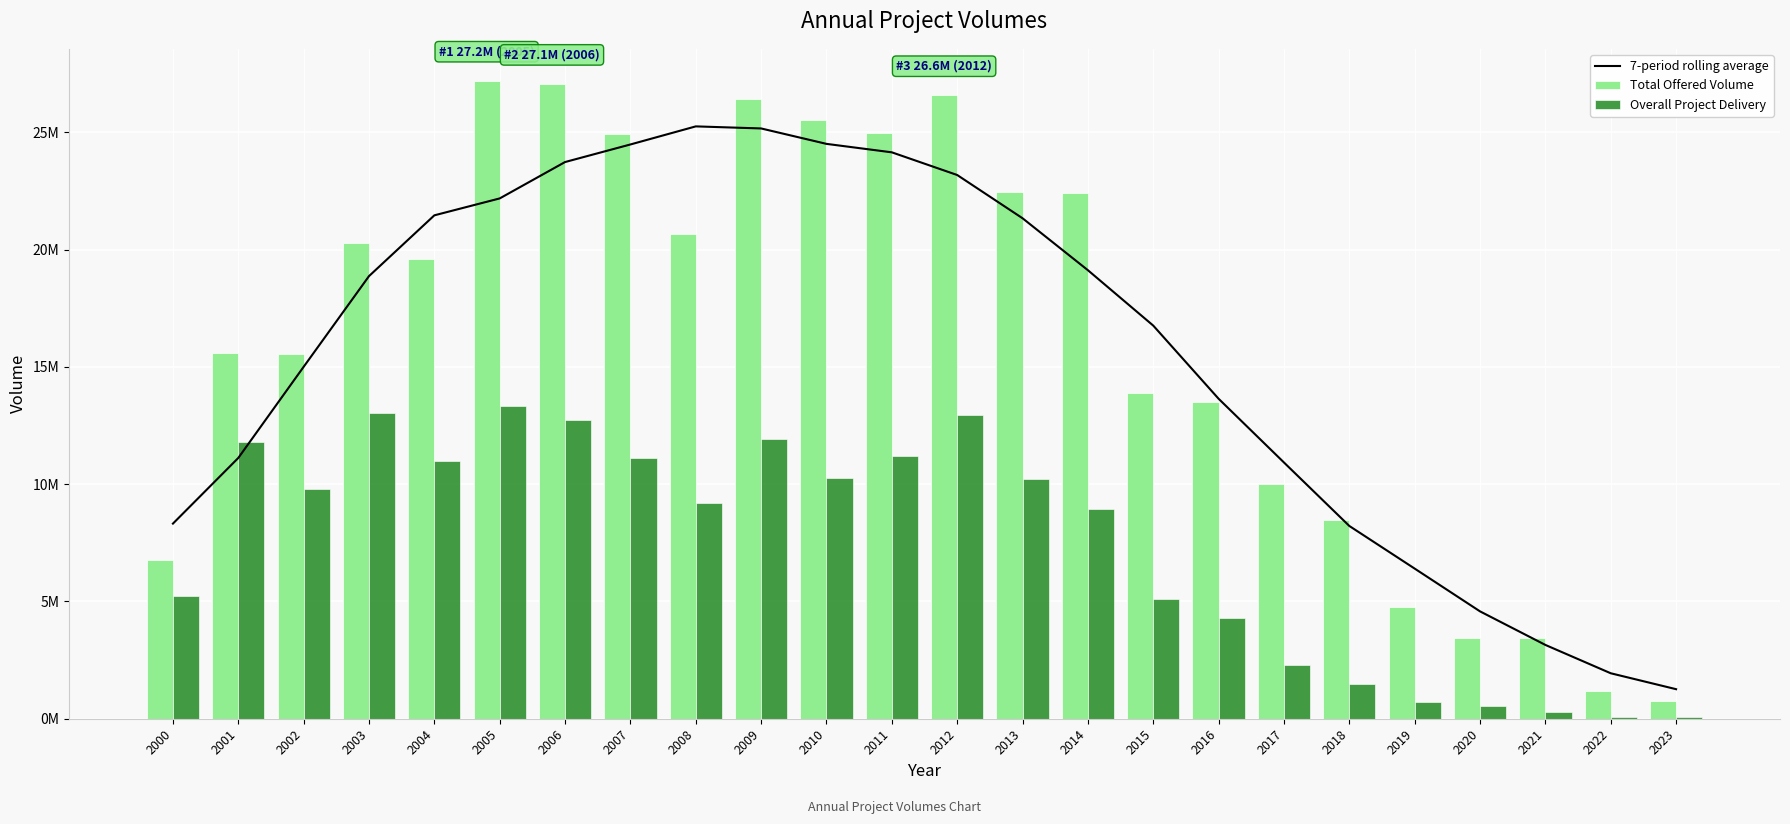

What are all the series names shown in the legend?

7-period rolling average, Total Offered Volume, Overall Project Delivery